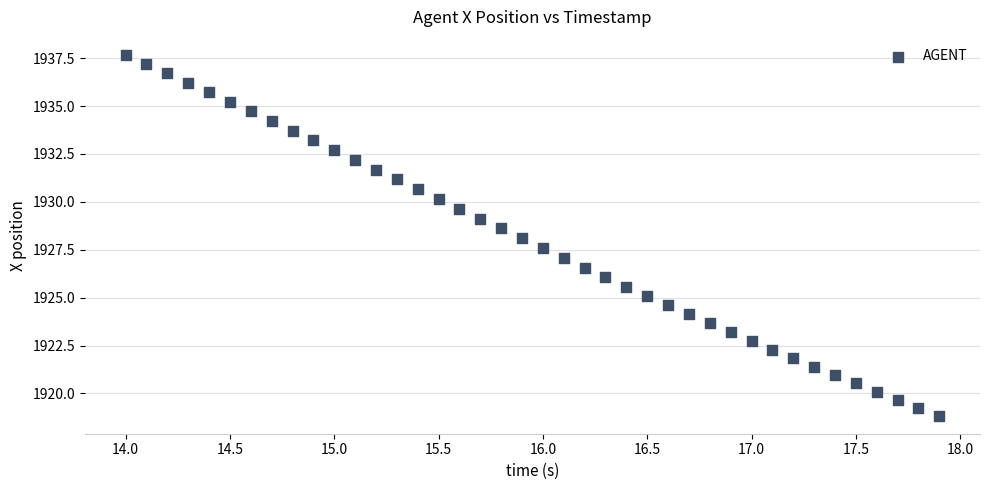

What is the range of X values (max minus min)?

3.9